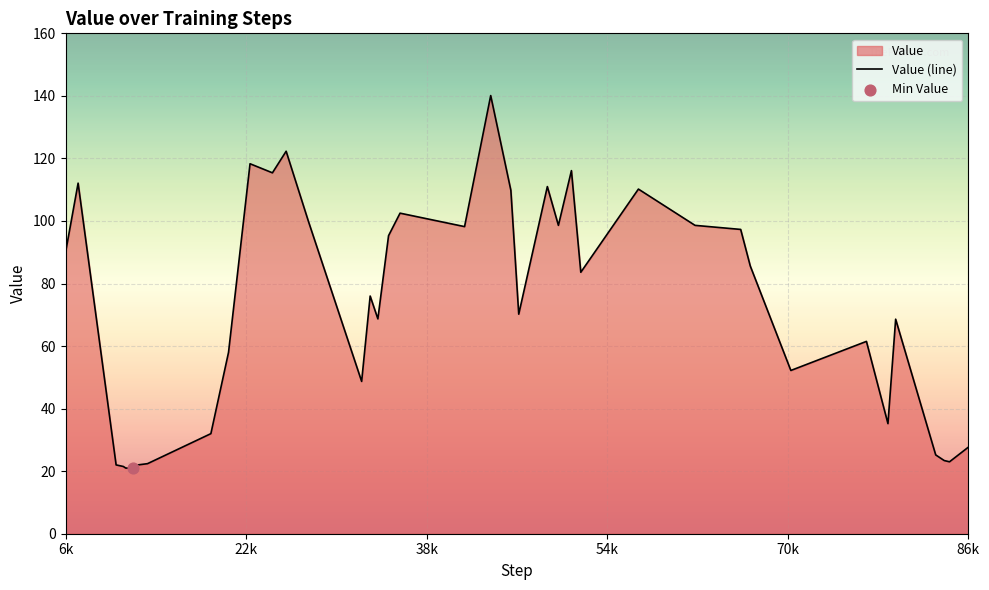

What is the smallest value displayed?

20.9